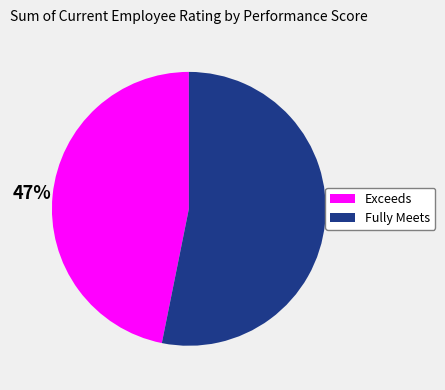

To the nearest percent, what is the difference between the largest and smallest slice percentages?

6%